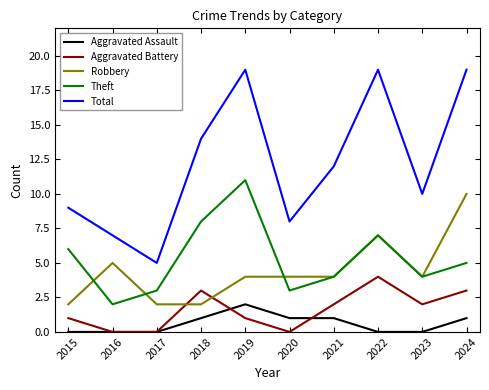

What is the spread (max minus min) of values at 2022?

19